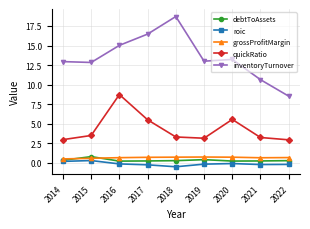

What is the minimum value shown in the chart?

-0.5